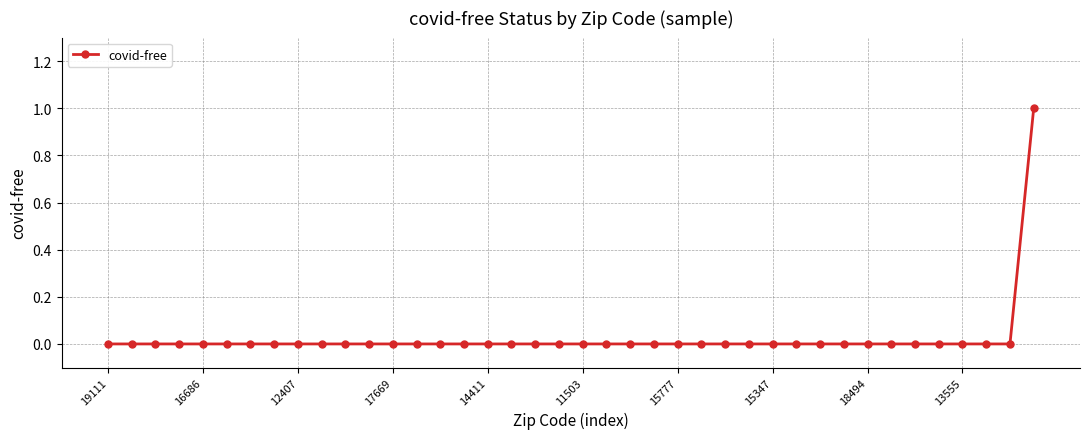

Reading left to right, extract all data points from this chart.

0	0	0	0	0	0	0	0	0	0	0	0	0	0	0	0	0	0	0	0	0	0	0	0	0	0	0	0	0	0	0	0	0	0	0	0	0	0	0	1